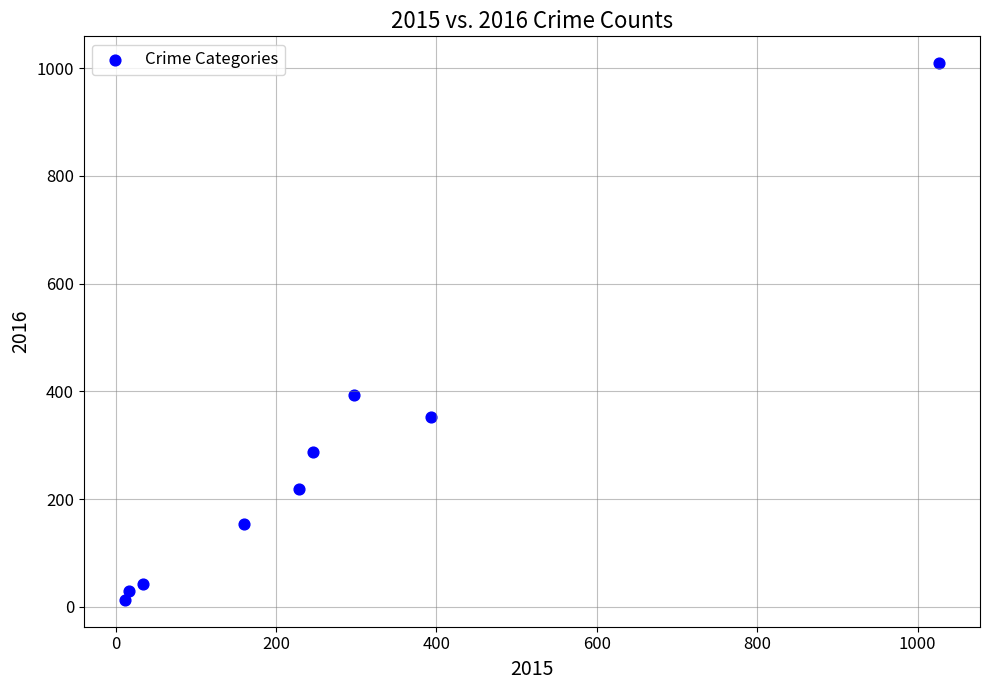

What is the average X value?

268